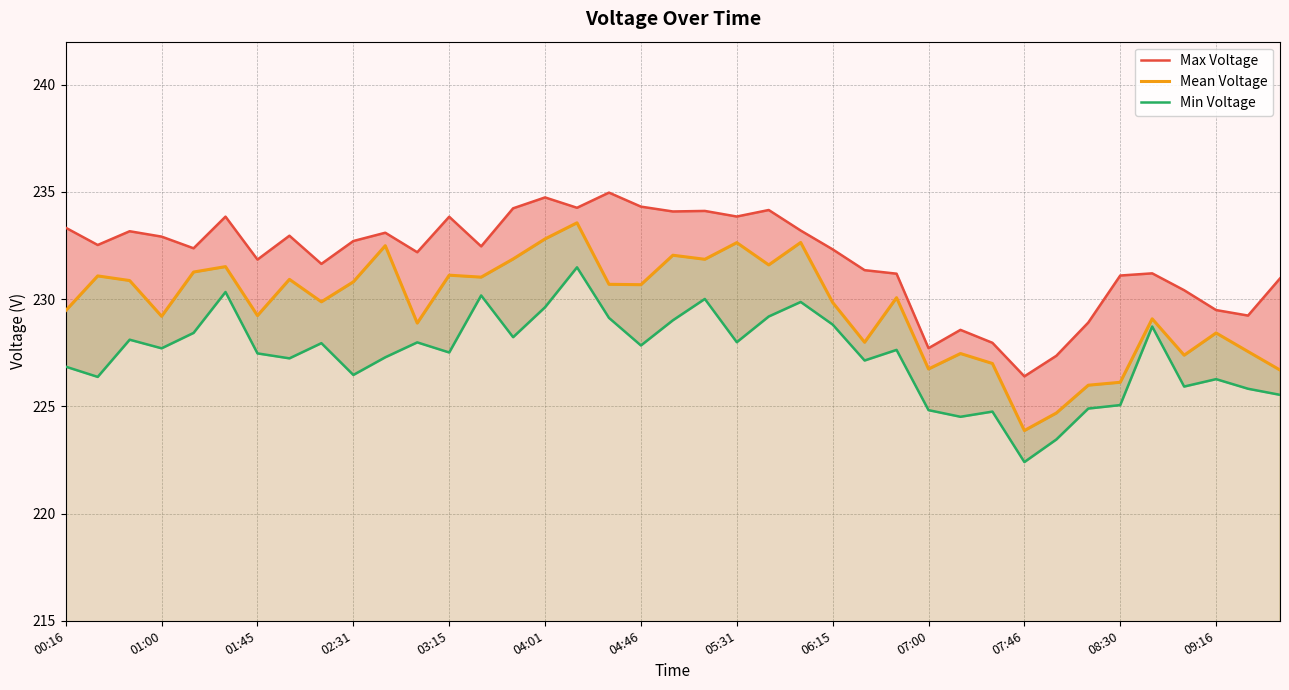

How many data points in Mean Voltage are less than 230?

19